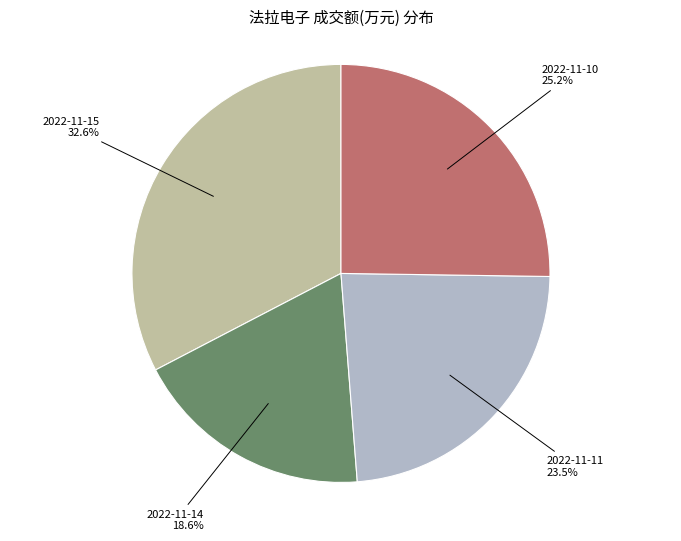

To the nearest percent, what portion does 2022-11-15 represent?

33%